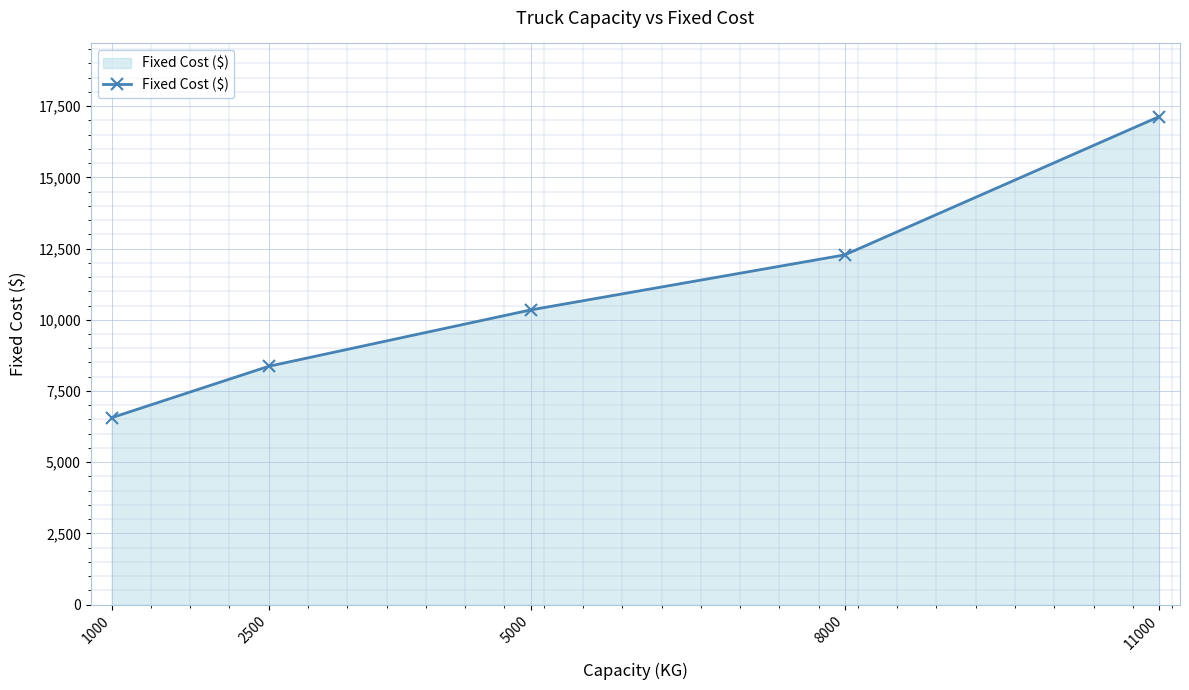

What is the ratio of the value at 8000 to the value at 2500?

1.5